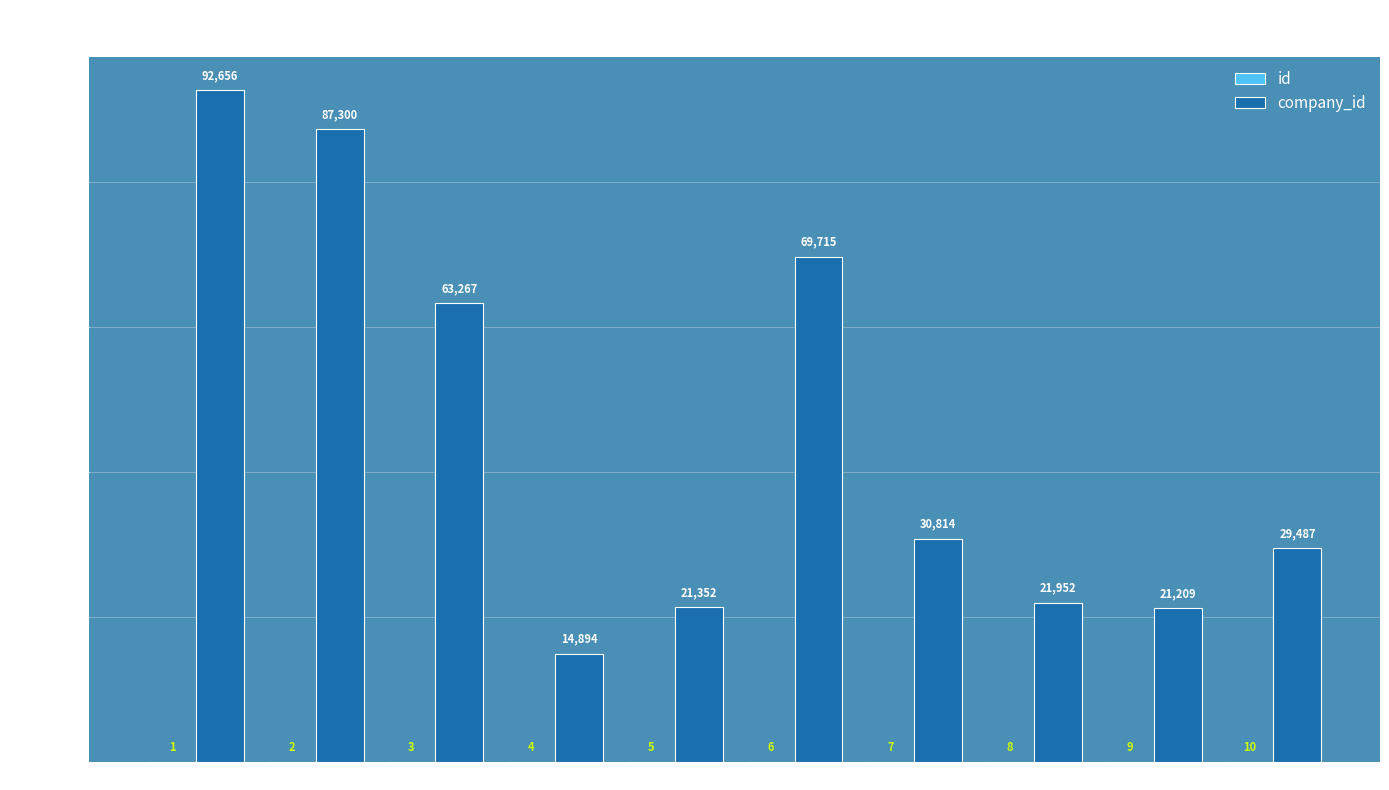

At which category is the sum across all series the highest?

Technician